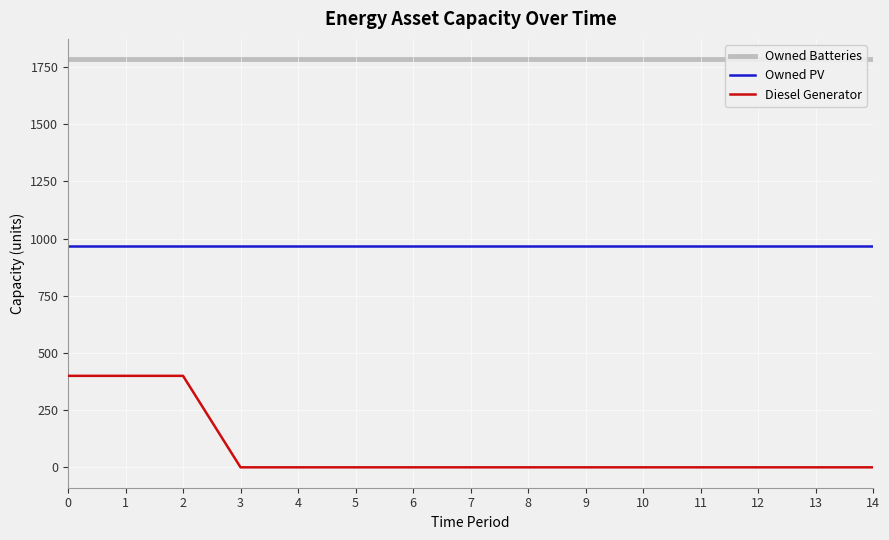

Which series has the widest spread of values?

Diesel Generator